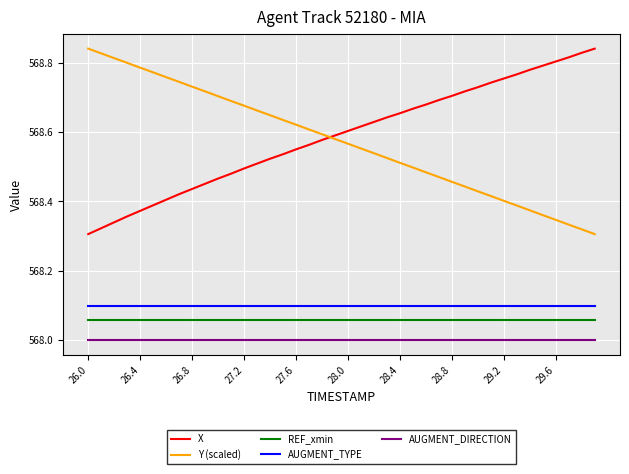

True or false: AUGMENT_TYPE and Y (scaled) cross at least once.

False